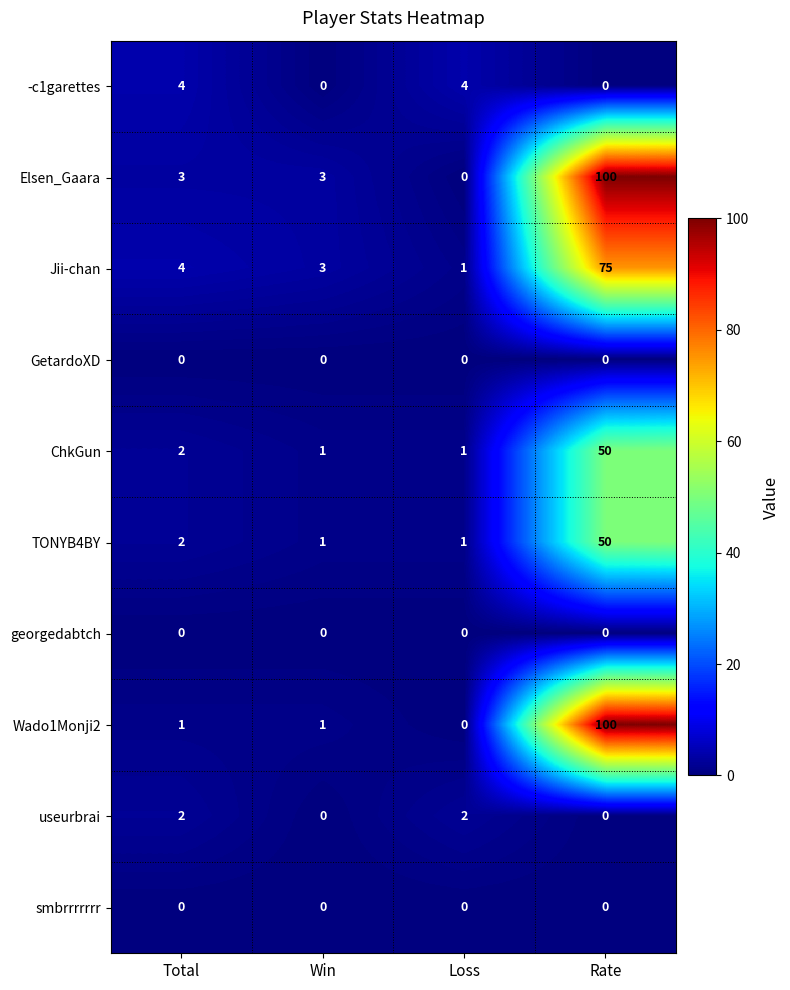

How many series are shown in this chart?

10